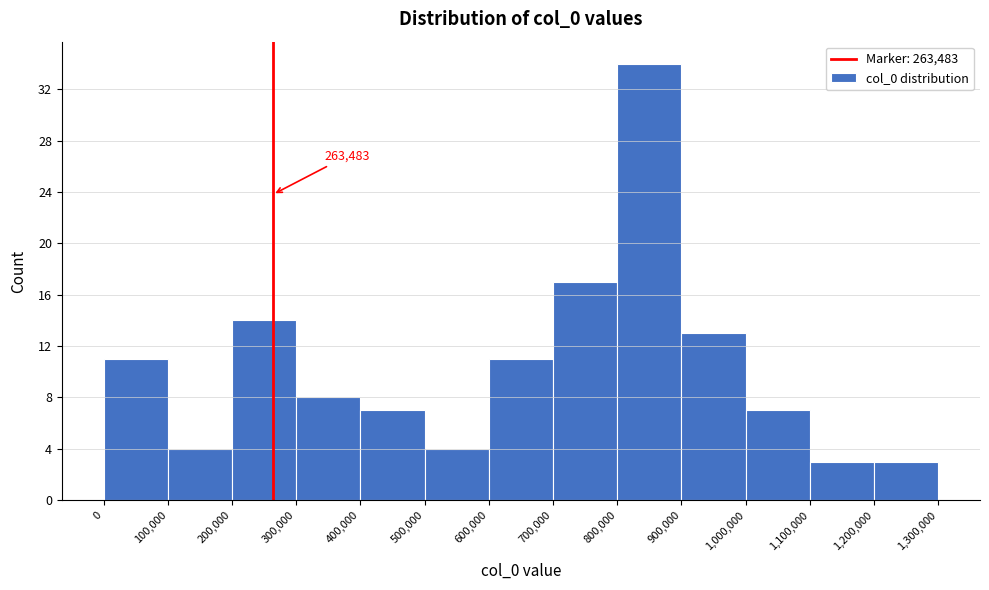

Which range on the x-axis has the tallest bar?

800,000 to 900,000